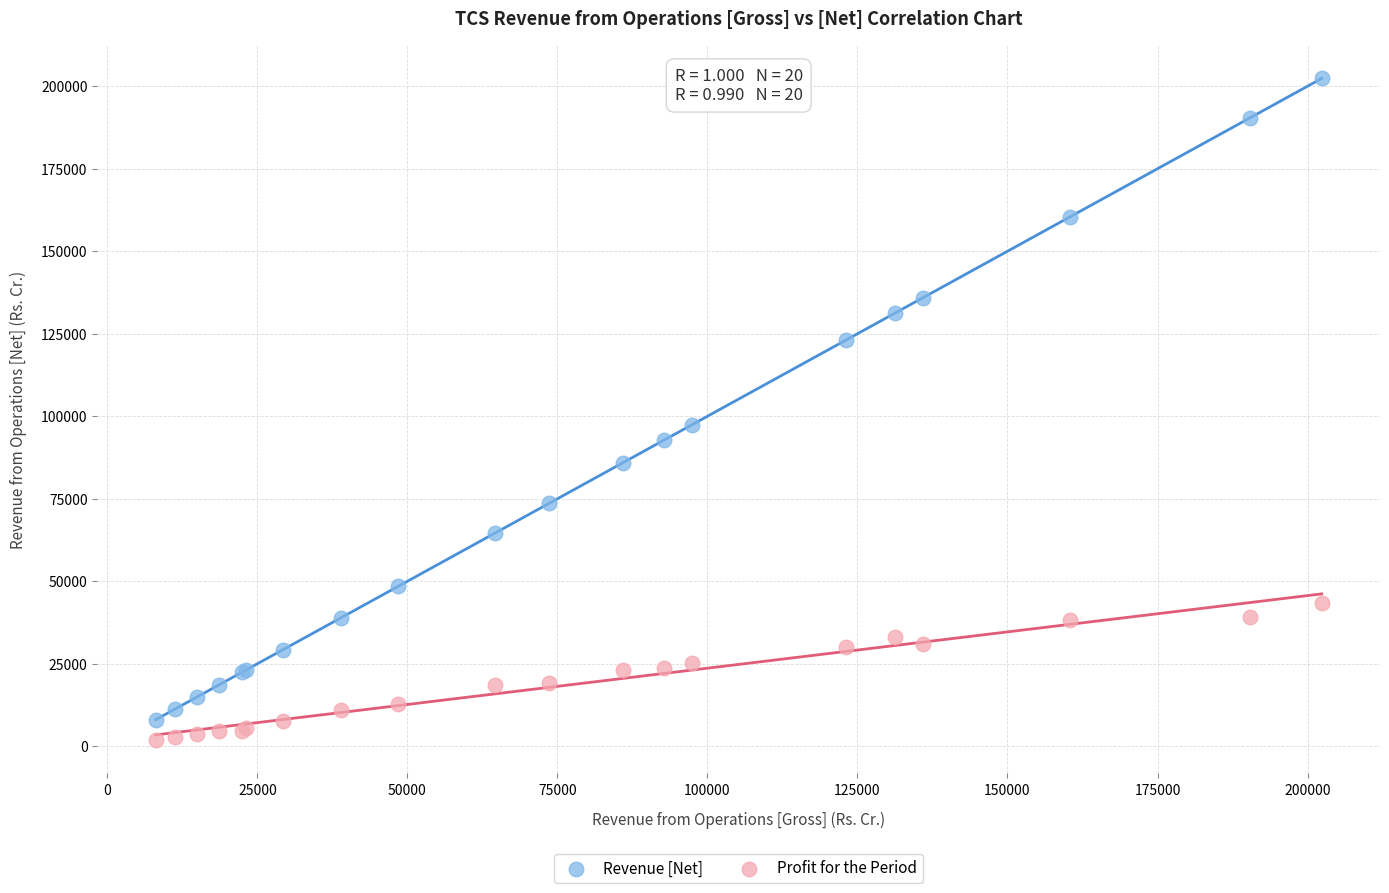

Which series has the largest Y range (max minus min)?

Revenue [Net]